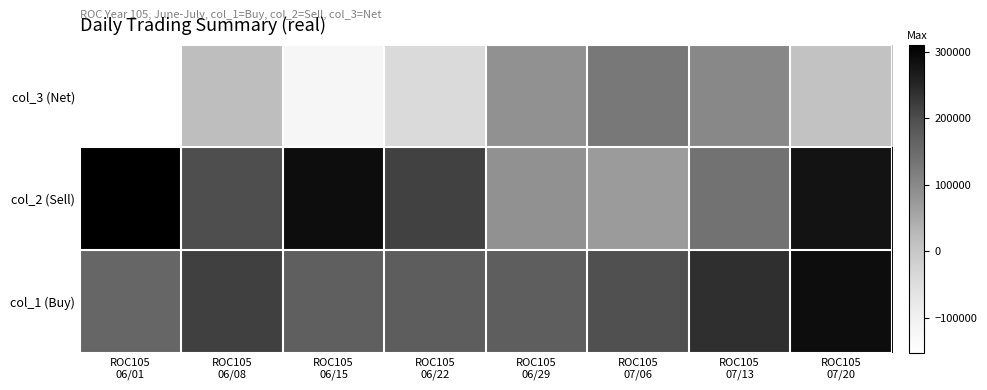

What is the spread (max minus min) of values at ROC105
06/15?

404467.2